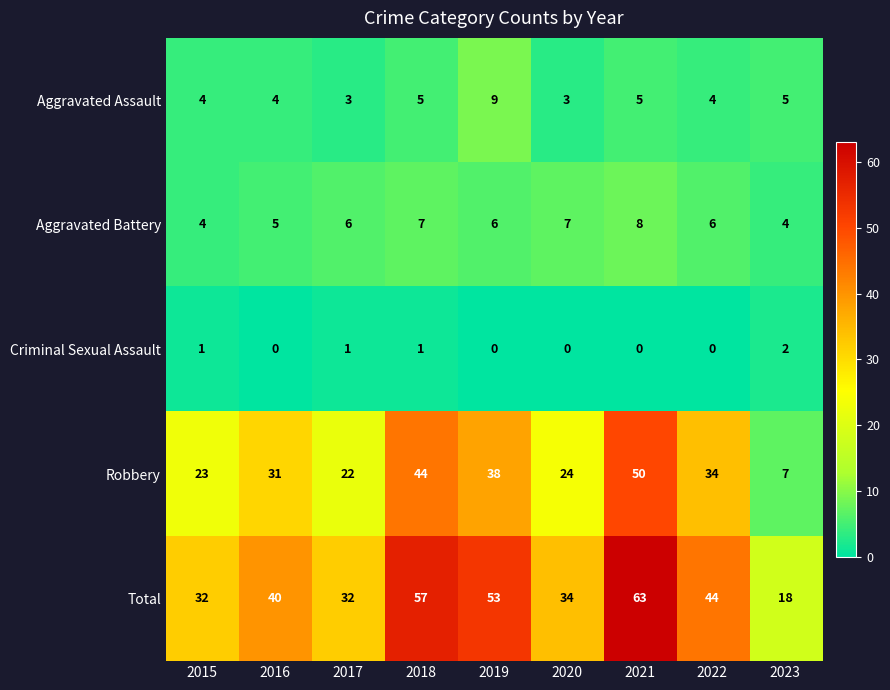

What is the sum of all Aggravated Battery values?

53